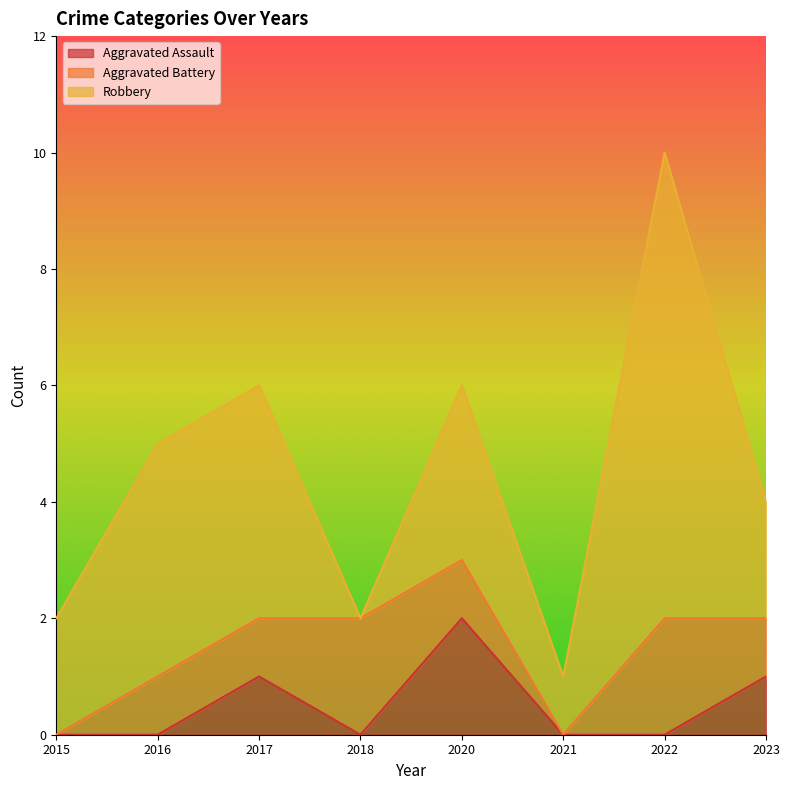

How many lines are shown in the chart?

3